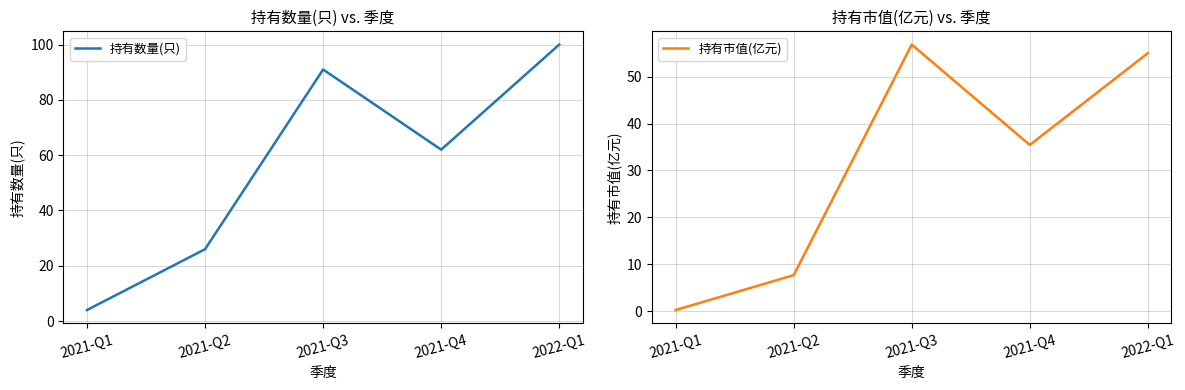

What is the highest value of the 持有数量(只) series?

100